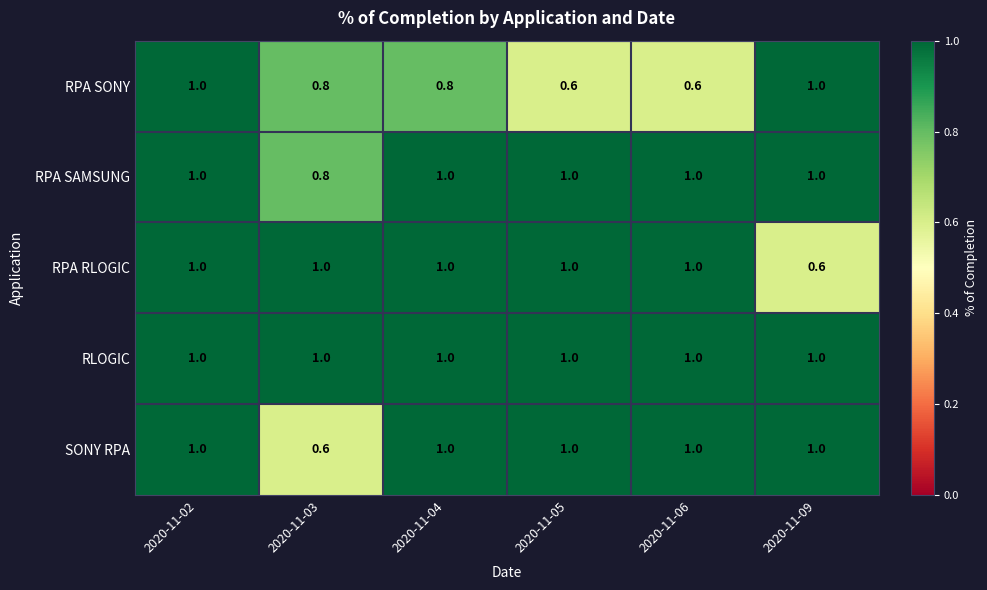

At which label does RPA SAMSUNG reach its minimum?

2020-11-03